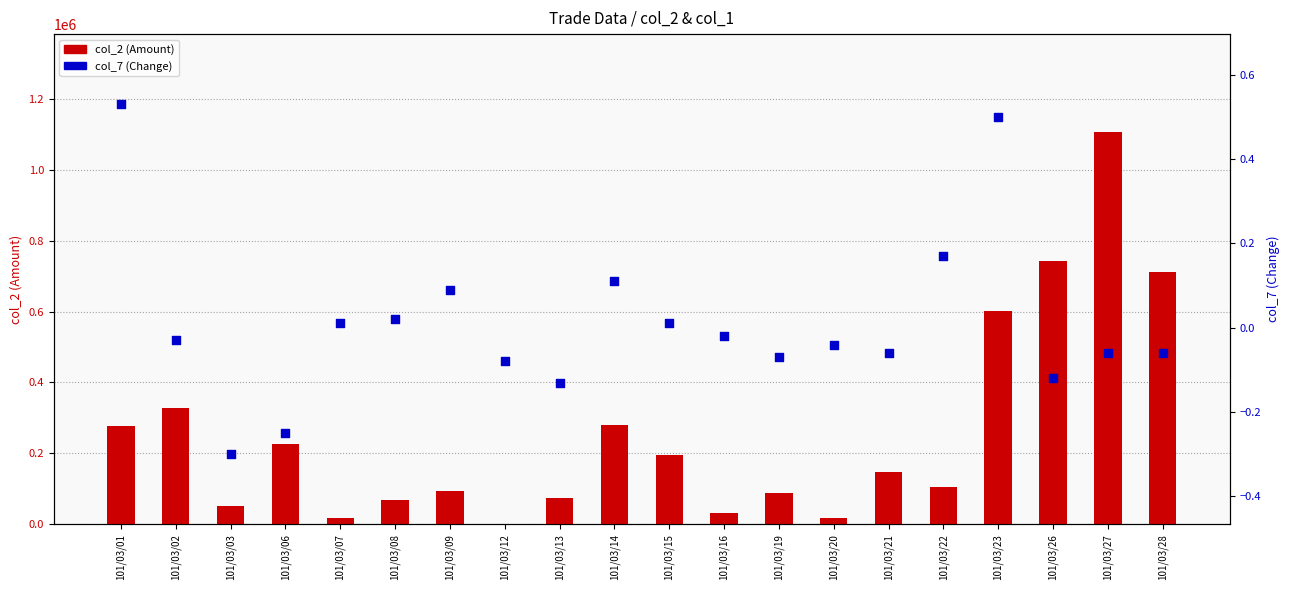

At which category is the sum across all series the highest?

101/03/27